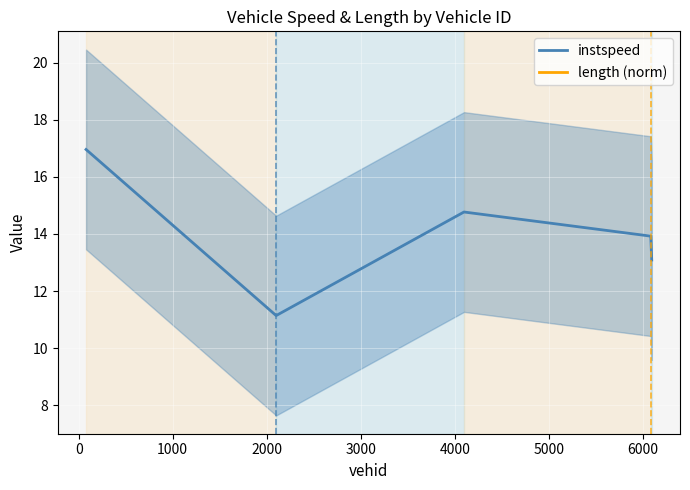

What is the sum of all instspeed values?

69.9